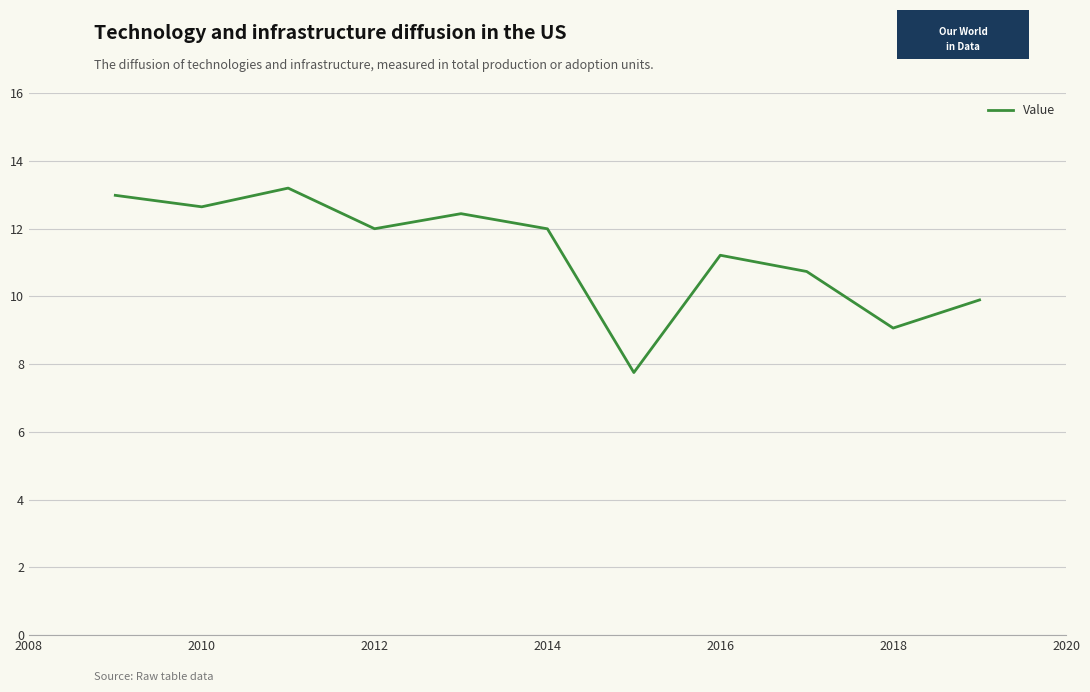

What is the greatest value displayed?

13.2